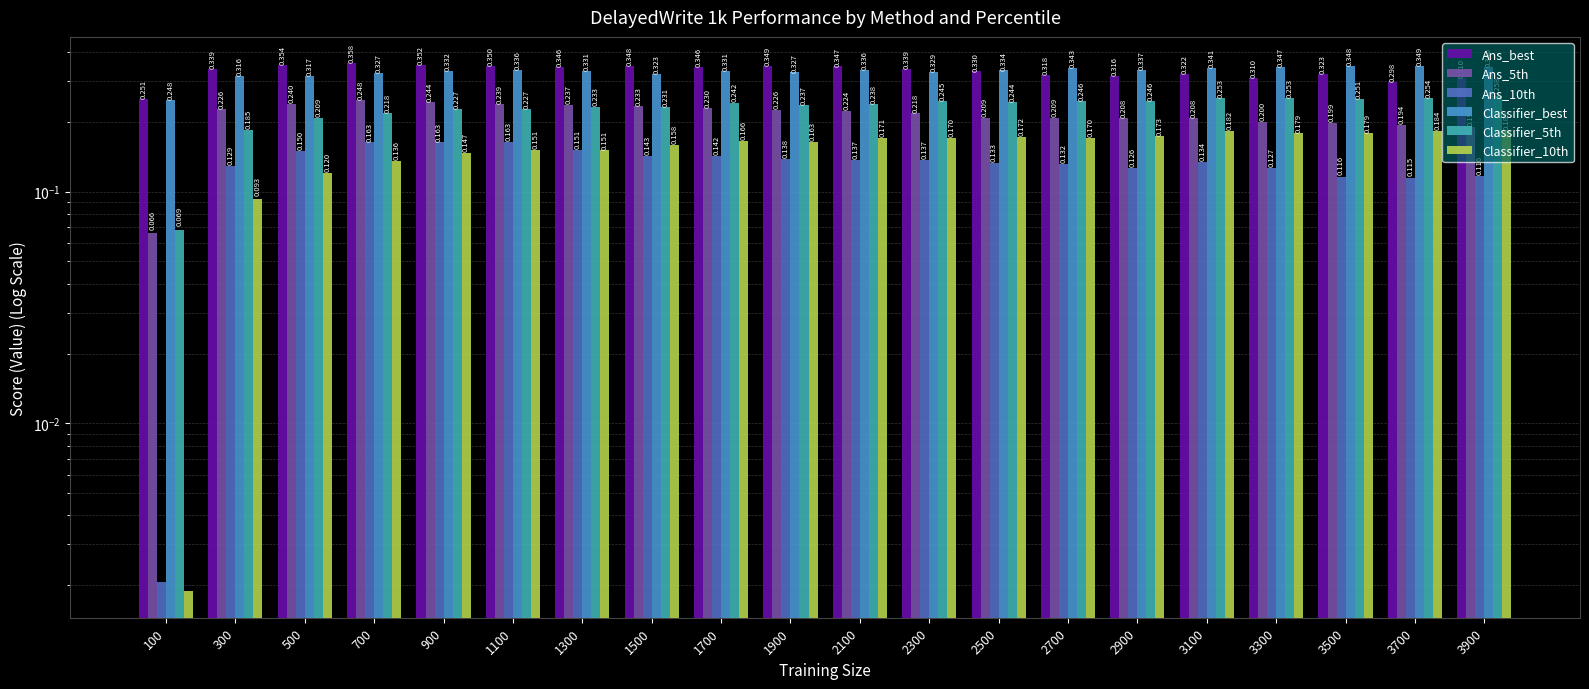

Which series changed the most between 2300 and 2900?

Ans_best